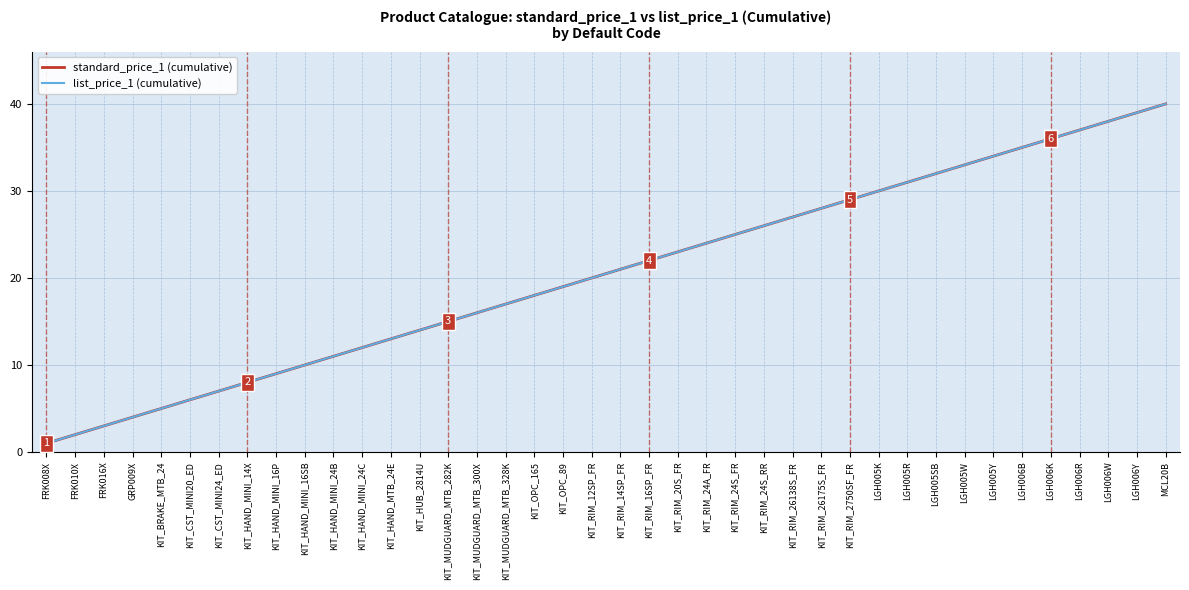

True or false: standard_price_1 (cumulative) and list_price_1 (cumulative) intersect in this chart.

False